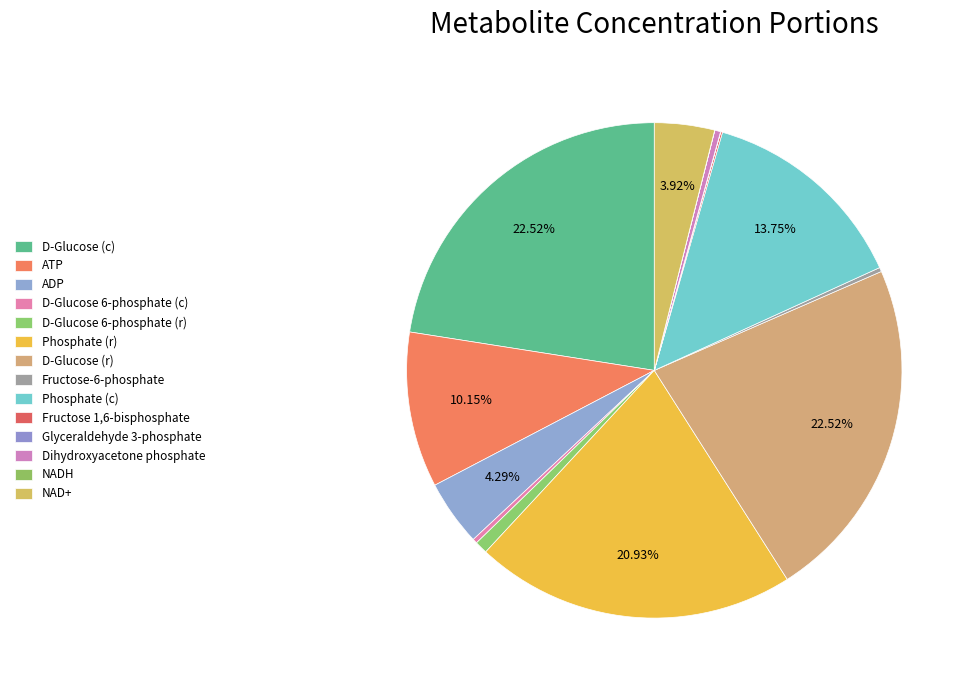

Do Phosphate (c) and D-Glucose 6-phosphate (c) together represent more than half of the pie?

No